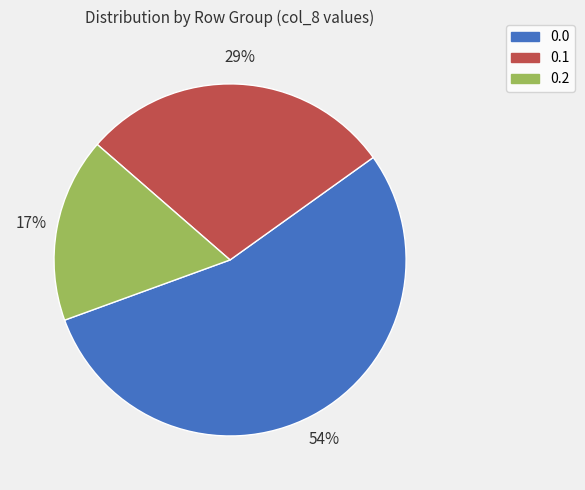

Is there any slice that represents more than half of the pie?

Yes